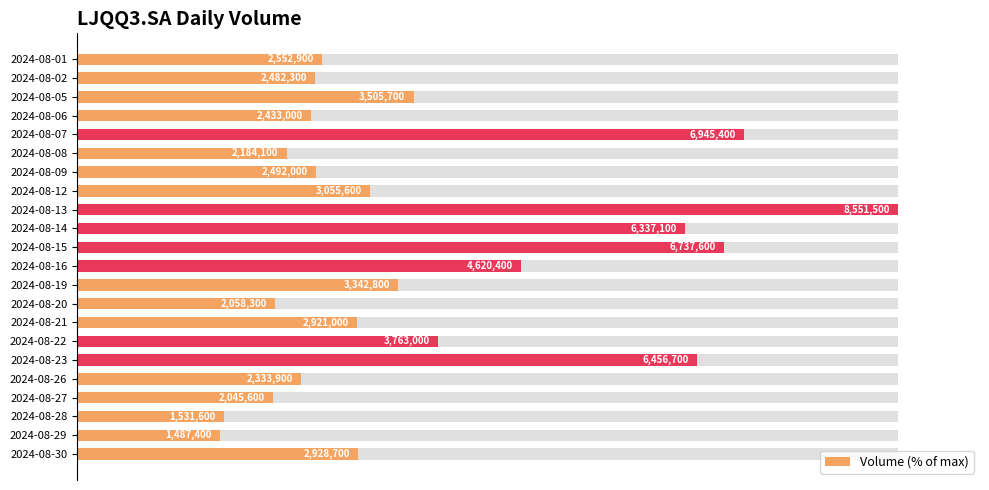

Reading left to right, transcribe all the data shown in this chart.

29.9	29.0	41.0	28.5	81.2	25.5	29.1	35.7	100.0	74.1	78.8	54.0	39.1	24.1	34.2	44.0	75.5	27.3	23.9	17.9	17.4	34.2